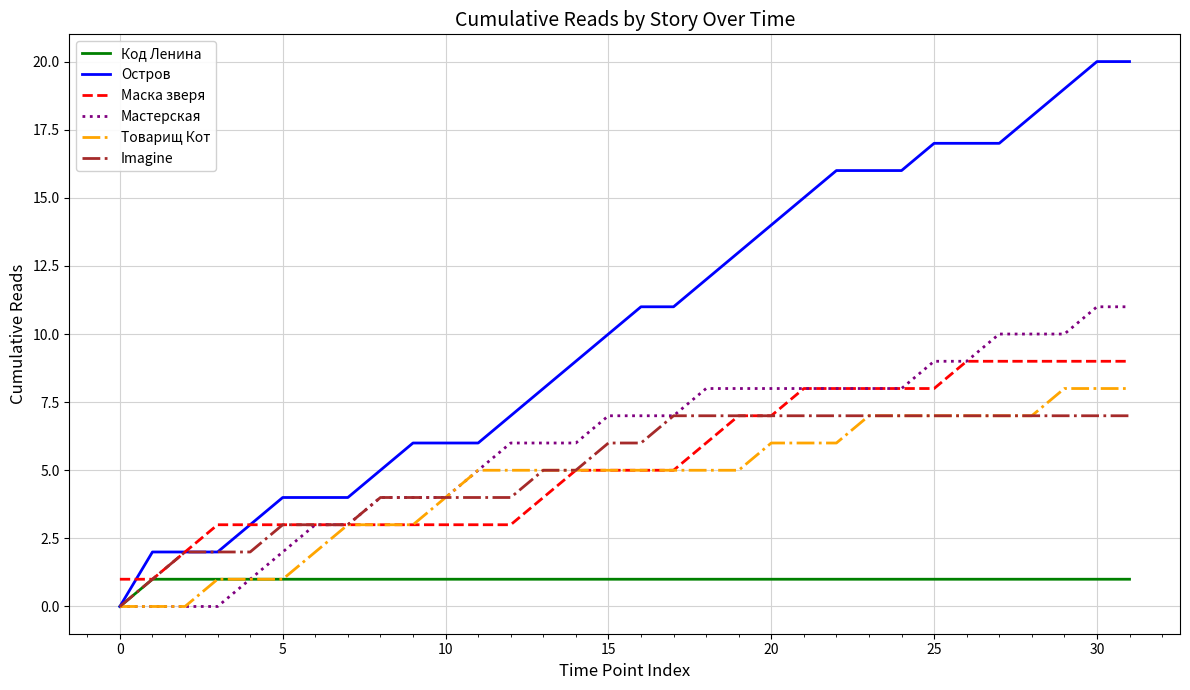

Rank the series by their maximum value, from highest to lowest.

Остров, Мастерская, Маска зверя, Товарищ Кот, Imagine, Код Ленина